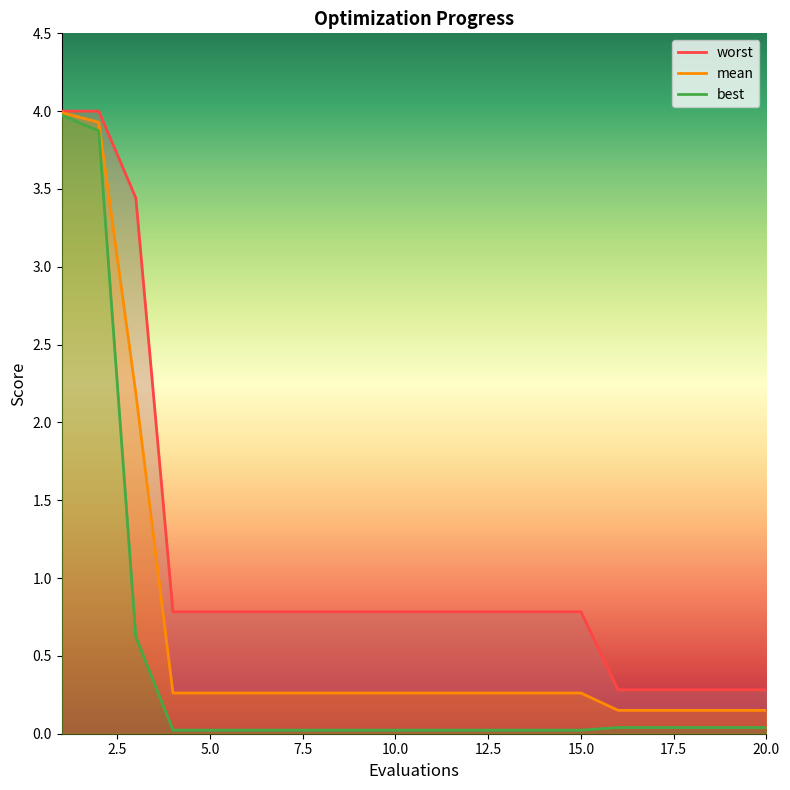

True or false: best and worst intersect in this chart.

False